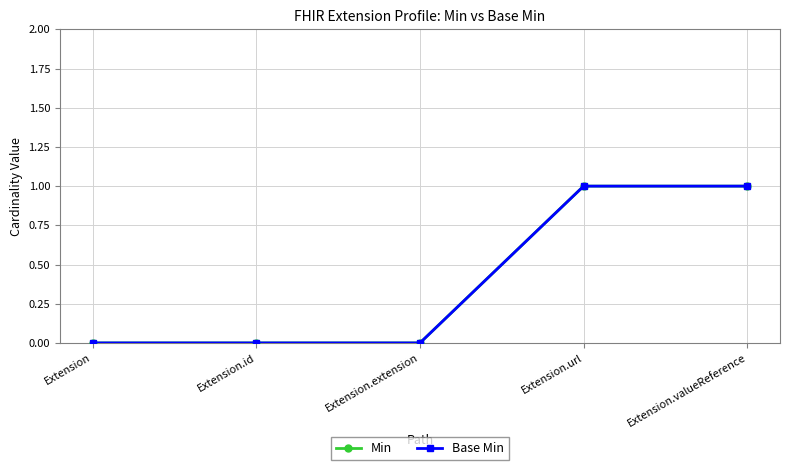

Does the chart have visible grid lines?

Yes